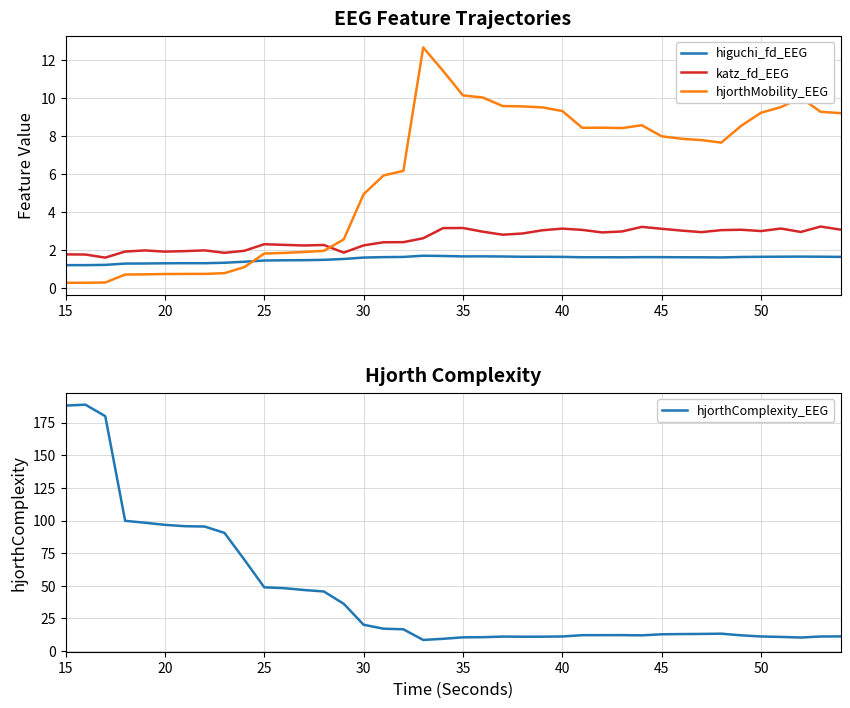

True or false: higuchi_fd_EEG and hjorthComplexity_EEG intersect in this chart.

False